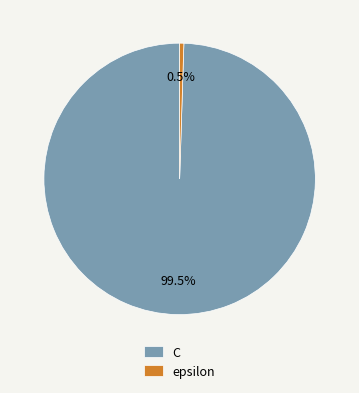

Count the number of slices in the pie.

2